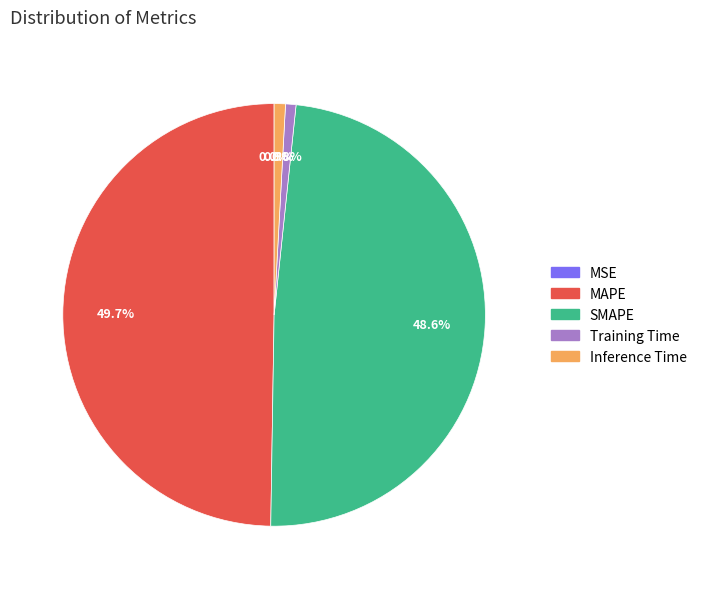

What portion of the pie excludes MAPE?

50.3%